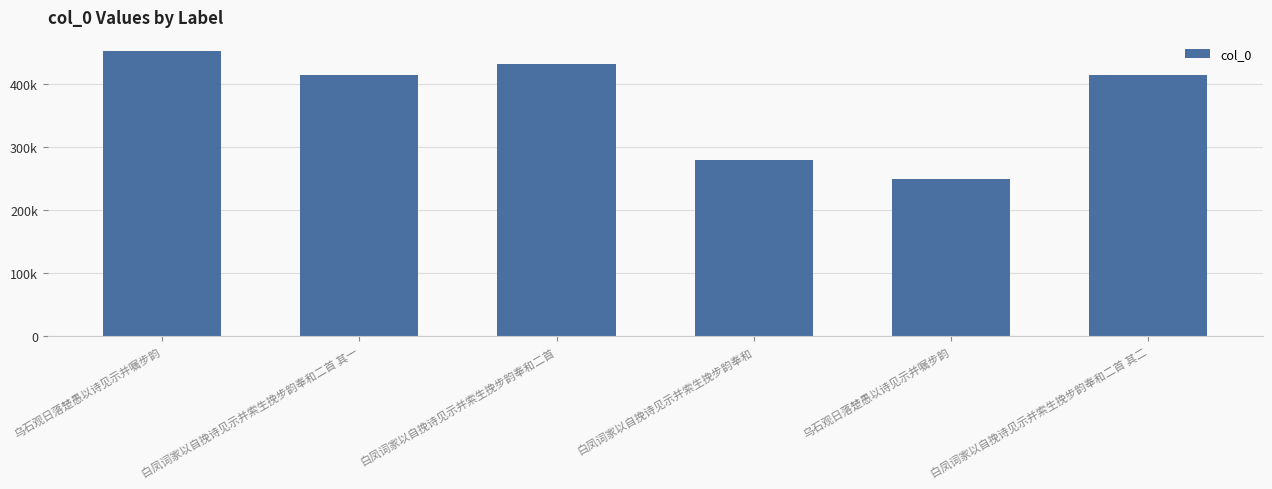

The chart shows a value of 414523 at 白凤词家以自挽诗见示并索生挽步韵奉和二首 其一. True or false?

True